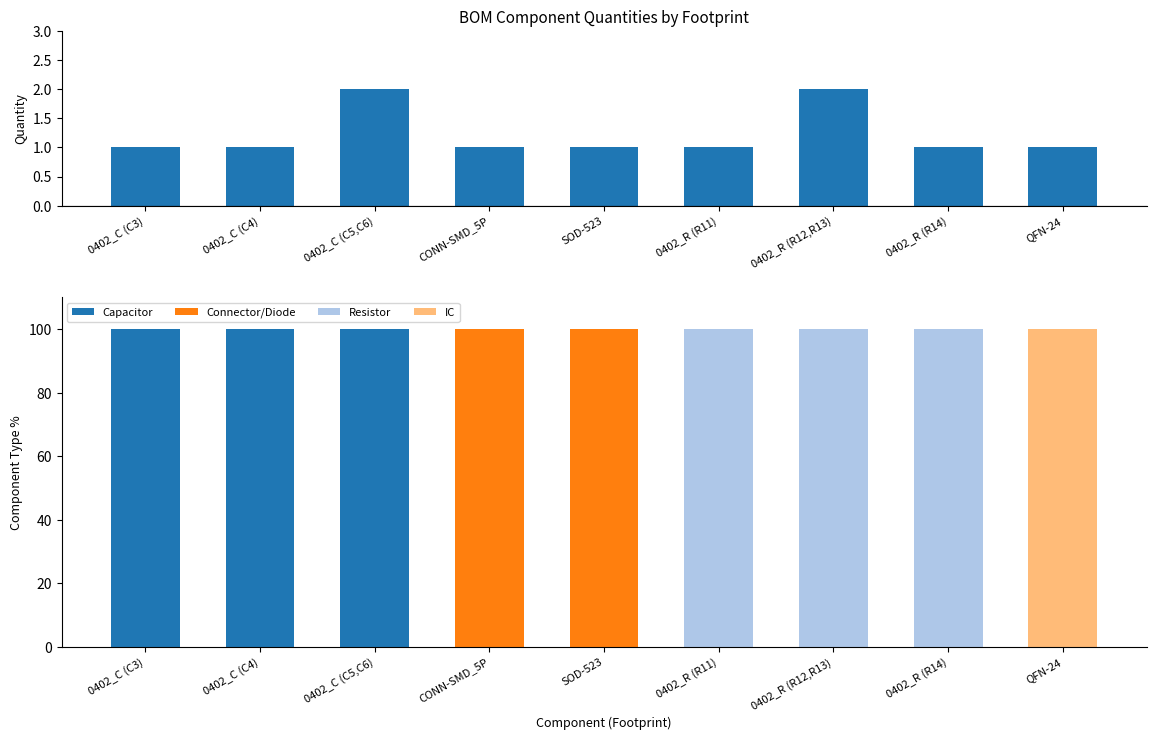

At which category is the sum across all series the highest?

0402_C (C5,C6)